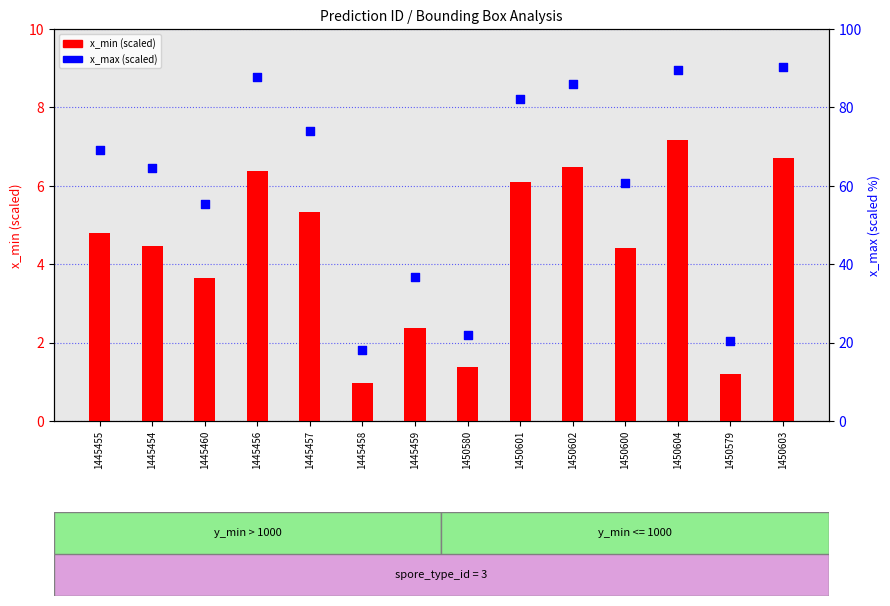

At which category is the sum across all series the highest?

1450603